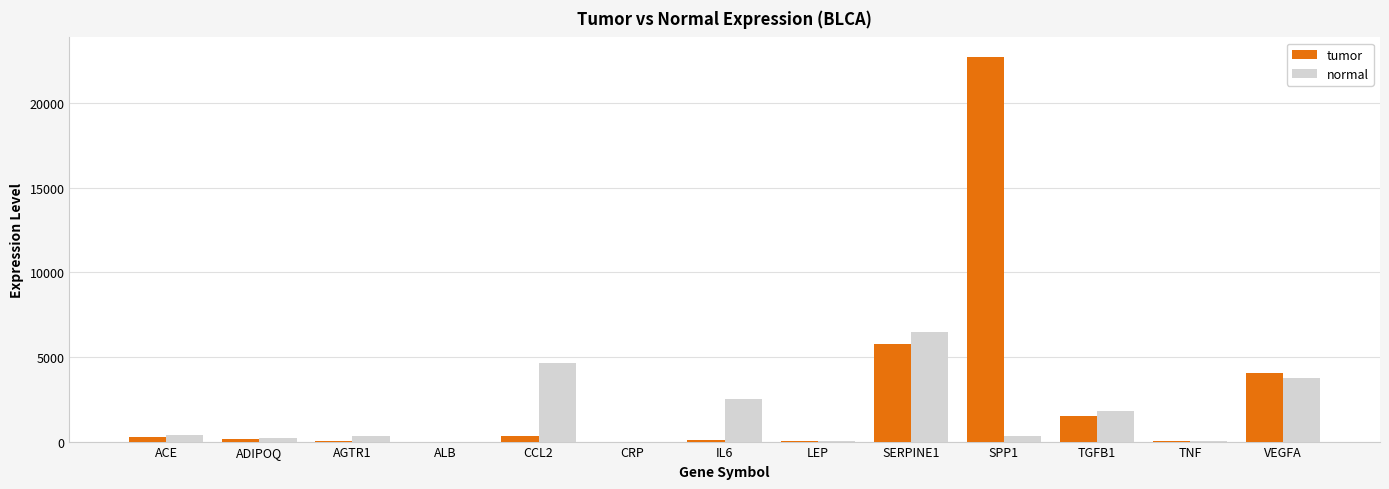

What is the maximum value for normal?

6485.2